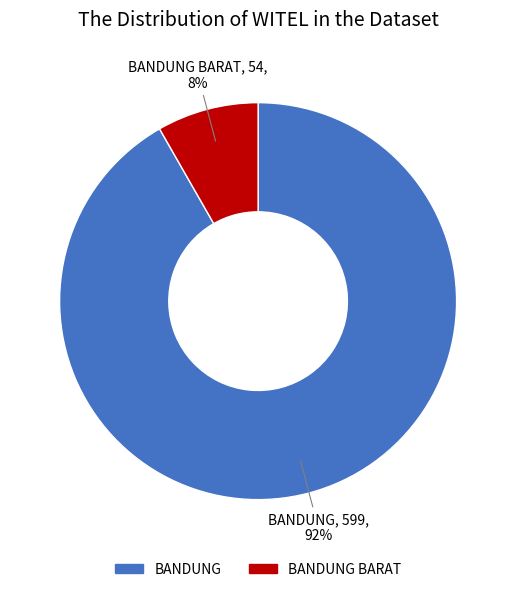

Is there a majority slice in this chart?

Yes